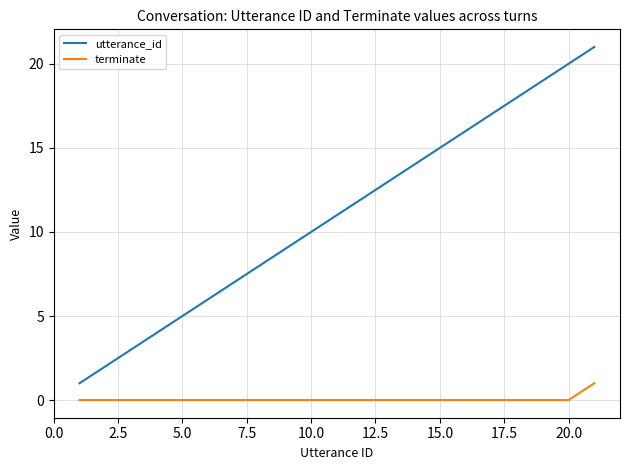

True or false: utterance_id and terminate intersect in this chart.

False